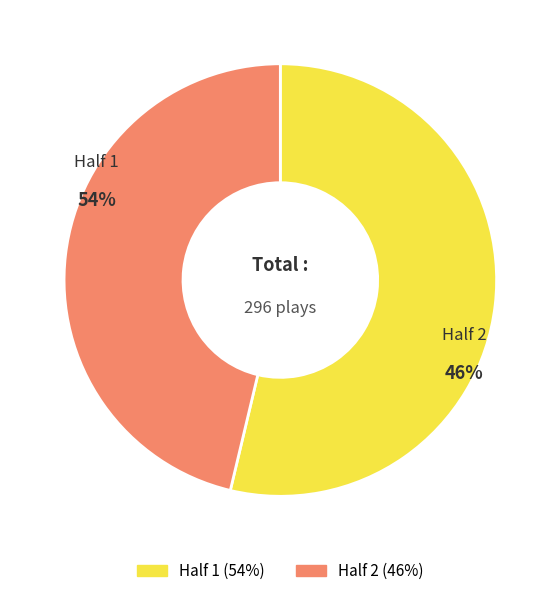

Rank the categories by value from highest to lowest.

1, 2